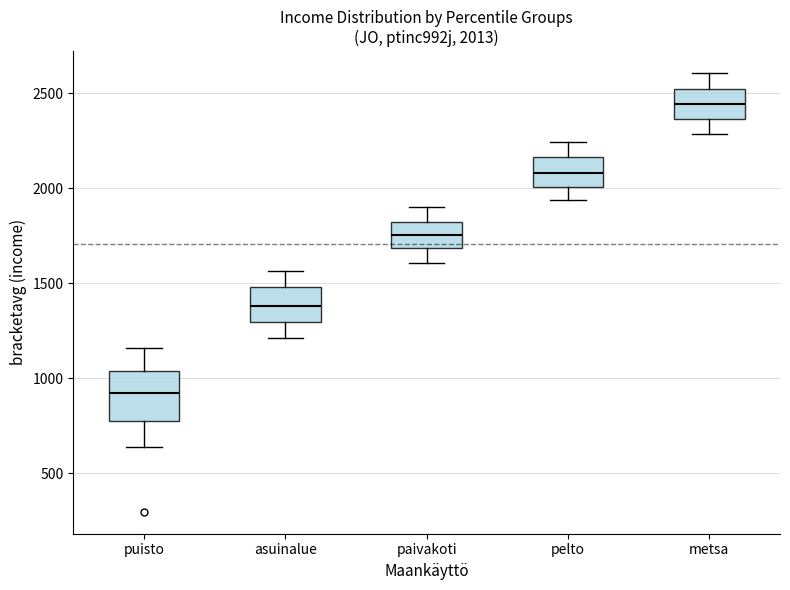

Which box is the tallest, from its lower edge to its upper edge?

puisto